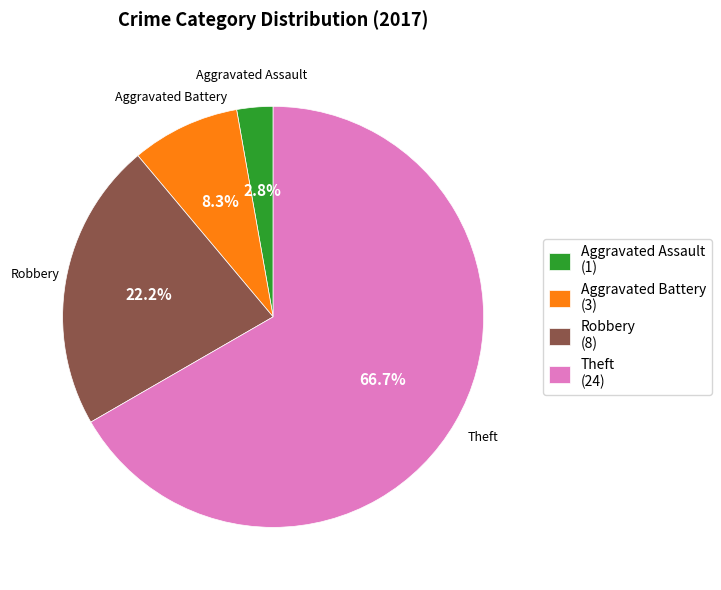

Which slice is the smallest?

Aggravated Assault (1)